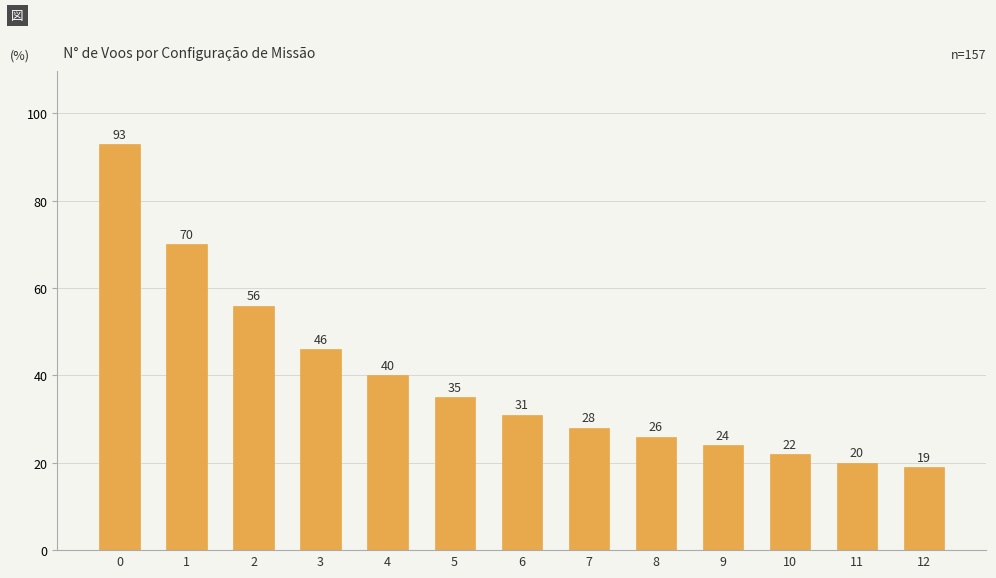

What is the difference between the values at 0 and 4?

53